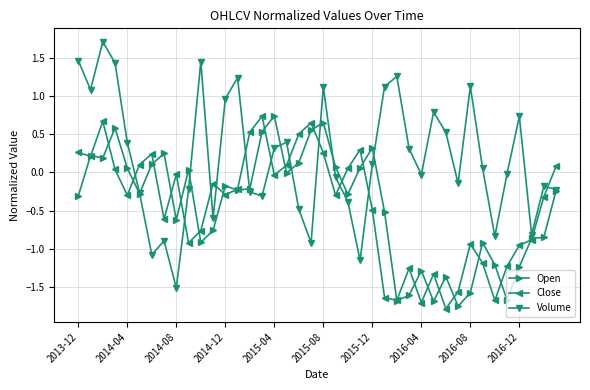

Which series has the largest total across all categories?

Volume